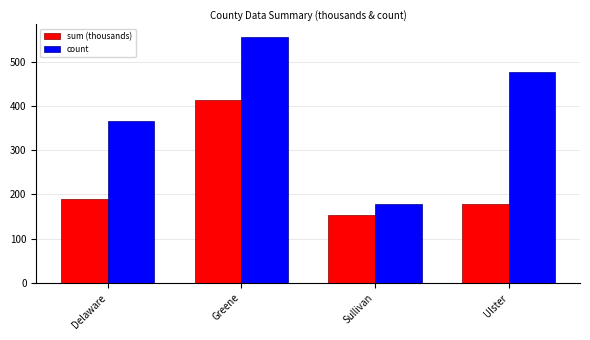

What is the sum of the count values at Delaware and Greene?

921.0